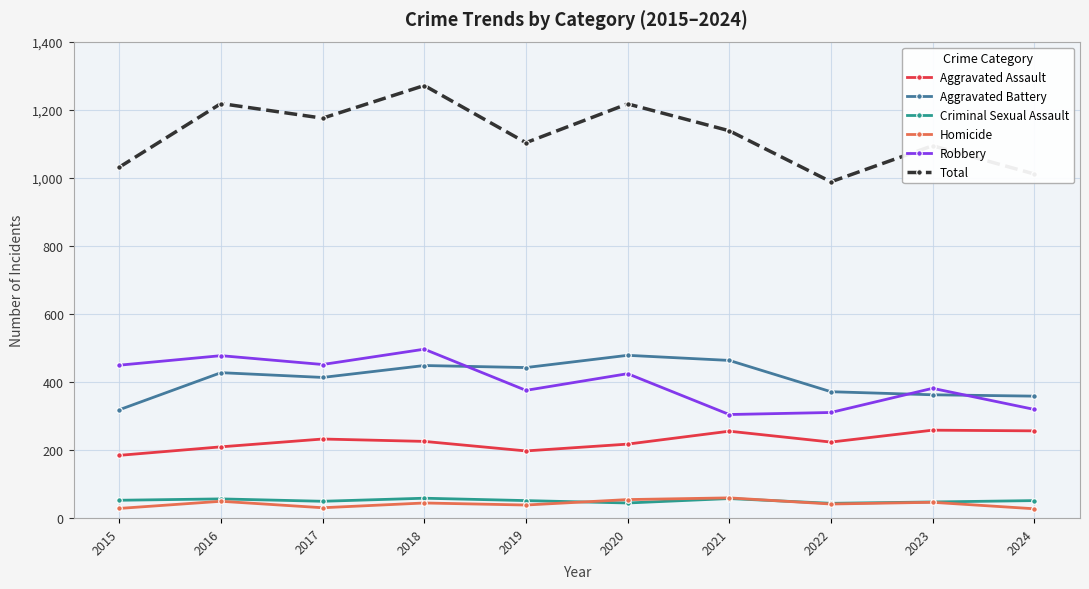

True or false: Homicide has more than 0 points higher than both neighbors.

True